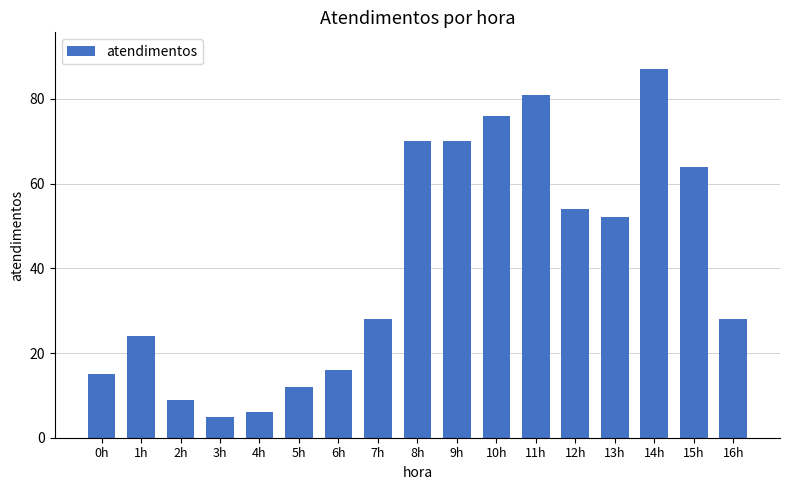

The value at 16h is 14. True or false?

False